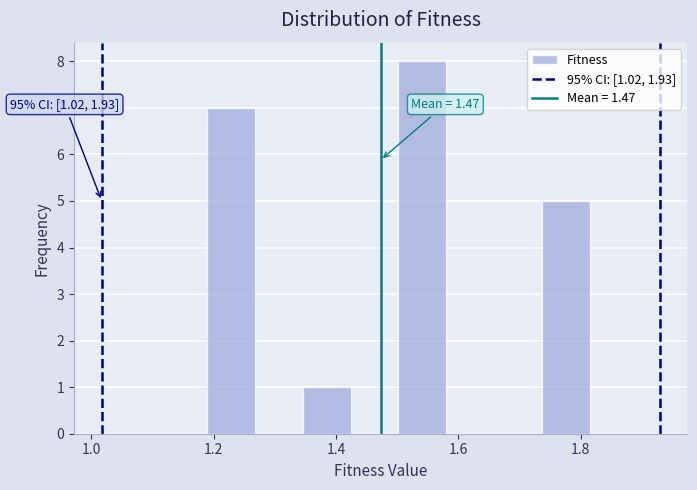

Read against the x-axis, roughly where is the centre of the tallest bar?

1.54